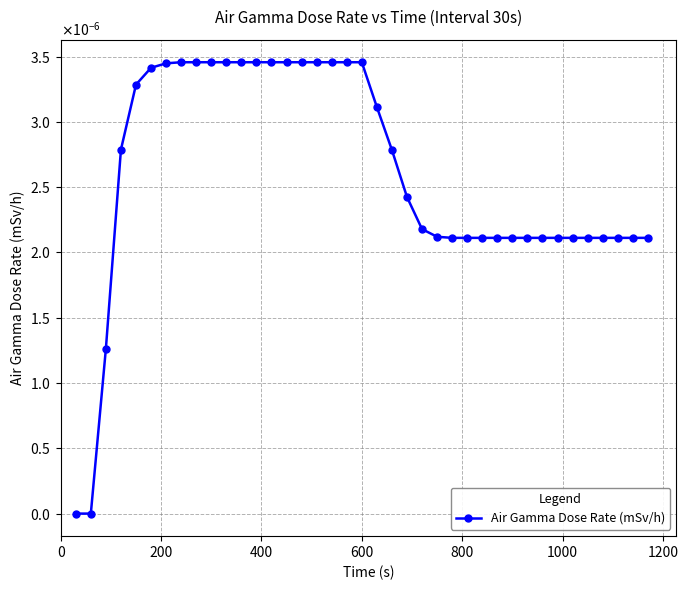

True or false: the data has more than 0 interior local peaks.

False